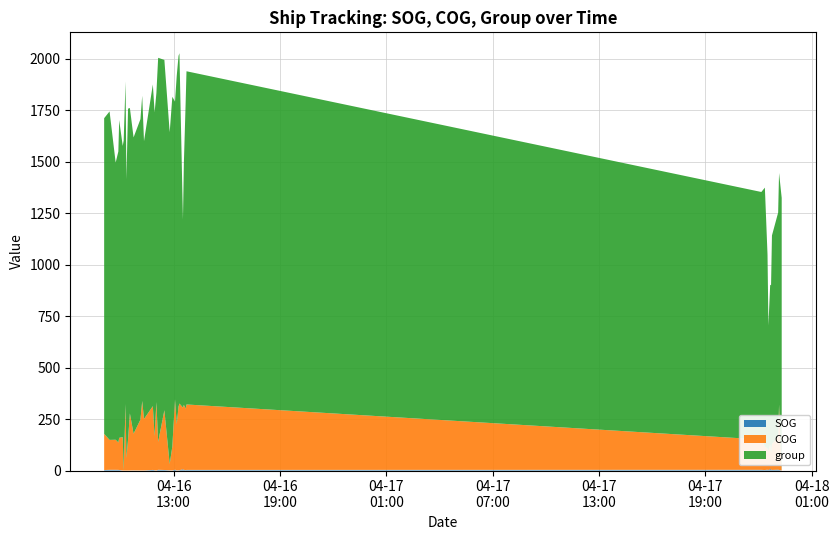

Reading left to right, extract all data points from this chart.

SOG: 2.4	3.5	3.5	3.2	2.7	0.2	0.0	0.3	0.0	0.1	0.3	0.6	0.3	0.3	0.3	2.9	1.7	0.2	3.6	2.6	1.2	0.7	4.1	0.7	1.5	1.8	5.8	3.5	2.0	3.0	3.5	2.2	4.6	2.5	6.9	4.6	2.8	4.4	3.0	0.2
COG: 175.4	145.2	145.9	132.8	156.0	162.0	0.0	323.0	60.6	150.2	277.0	177.9	246.8	337.4	249.9	309.6	165.9	332.3	135.4	290.2	30.3	116.0	341.3	224.3	309.0	323.6	299.7	315.4	298.3	317.7	147.0	114.4	102.1	90.9	120.2	80.8	125.6	160.2	316.7	0.0
group: 1533.0	1595.0	1346.0	1413.0	1543.0	1414.0	1602.0	1566.0	1353.0	1607.0	1483.0	1439.0	1459.0	1482.0	1349.0	1562.0	1572.0	1500.0	1865.0	1701.0	1611.0	1698.0	1446.0	1693.0	1703.0	1701.0	913.0	1171.0	1482.0	1618.0	1202.0	1257.0	941.0	611.0	775.0	814.0	1013.0	1088.0	1125.0	1324.0